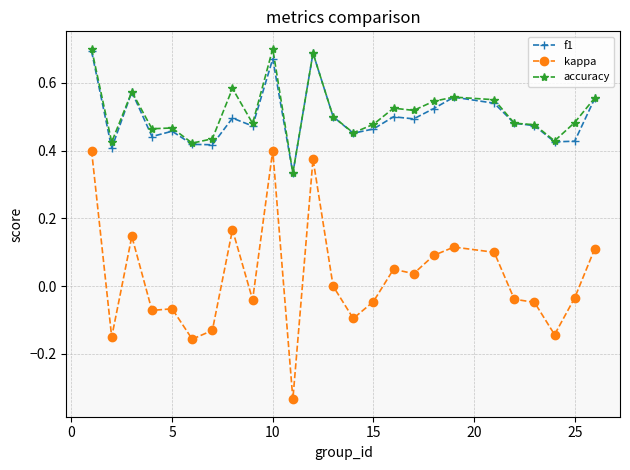

True or false: f1 and kappa intersect in this chart.

False